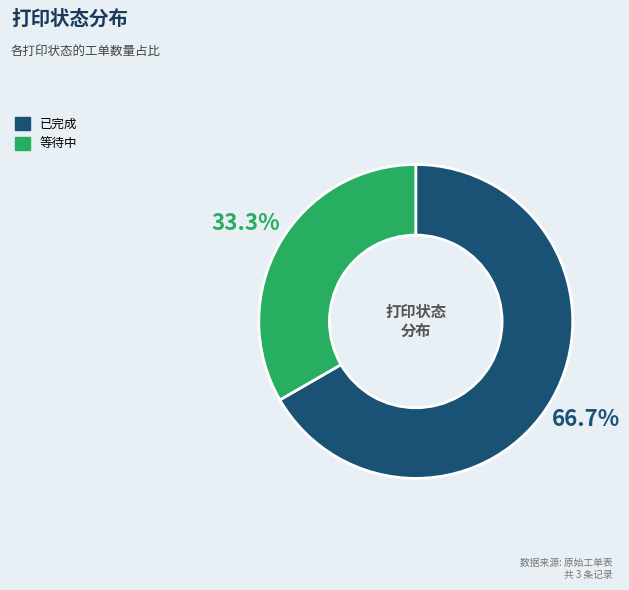

True or false: 已完成 accounts for 55% of the total.

False